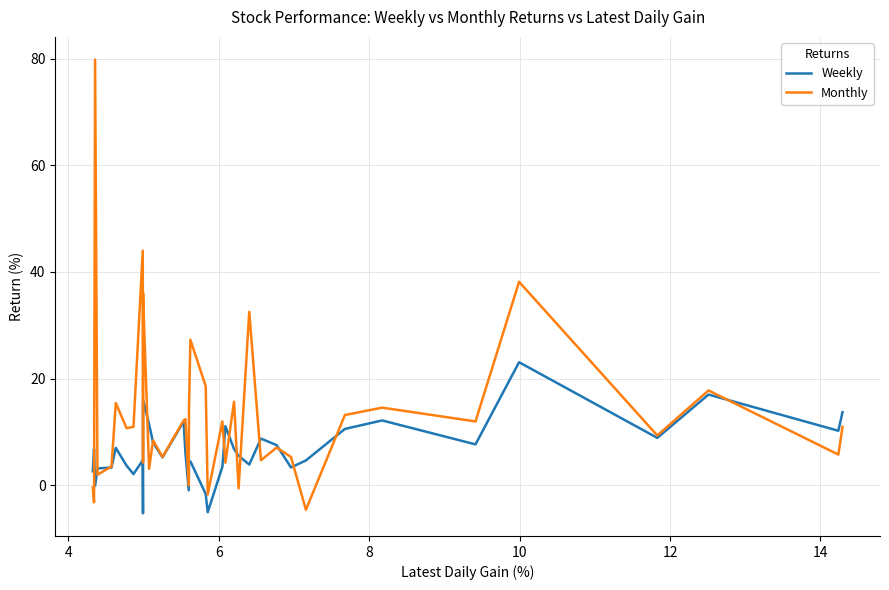

True or false: Weekly and Monthly intersect in this chart.

True